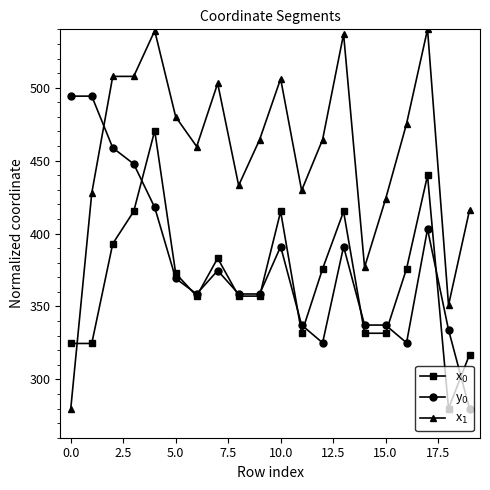

What is the minimum value shown in the chart?

280.0